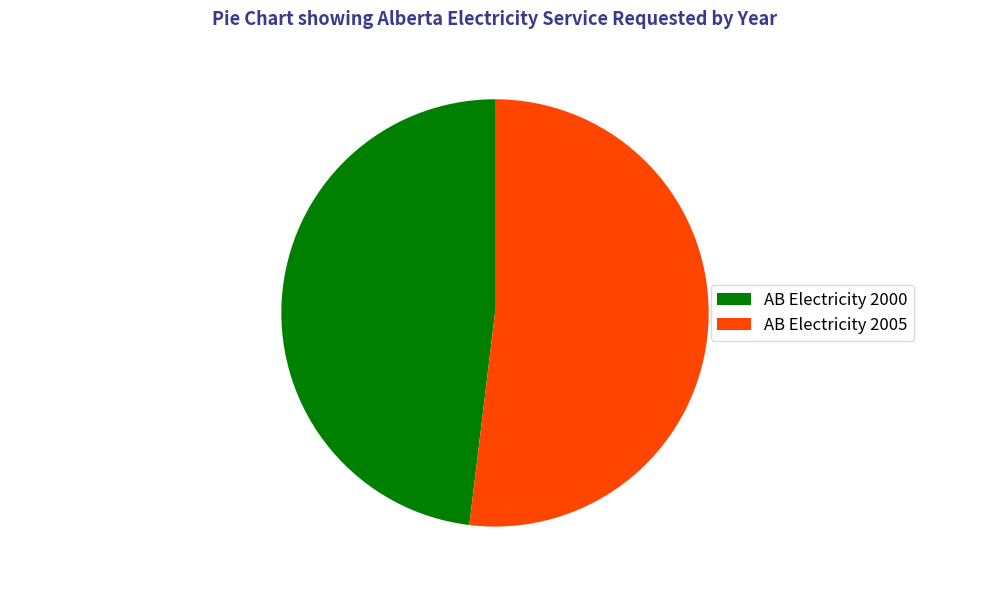

How many segments does this pie chart have?

2